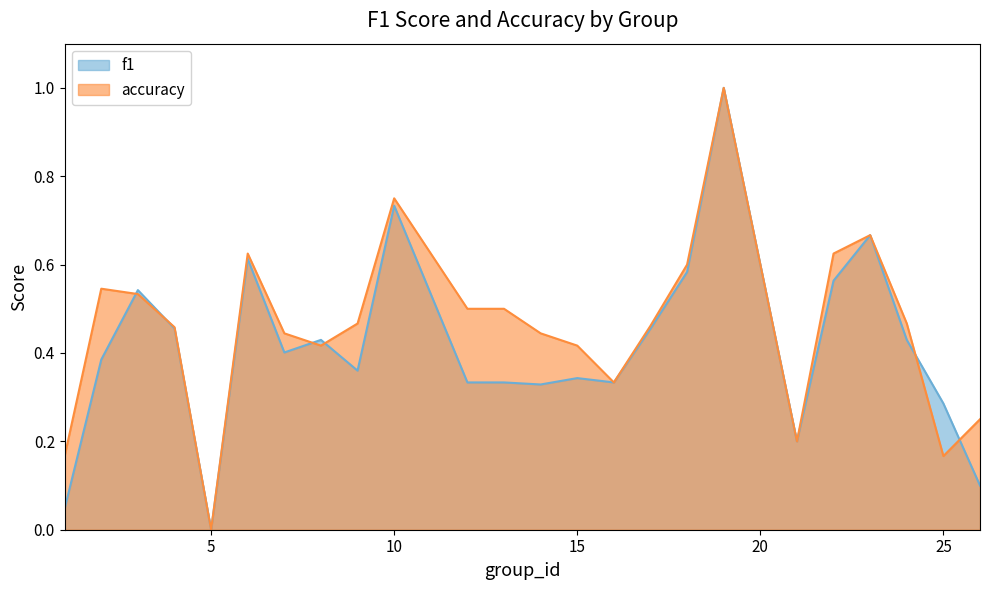

Between 2 and 26, which is larger?

2